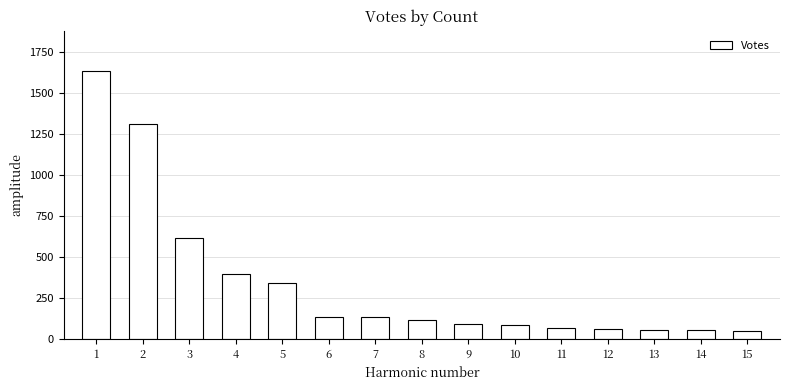

What is the minimum value shown in the chart?

48